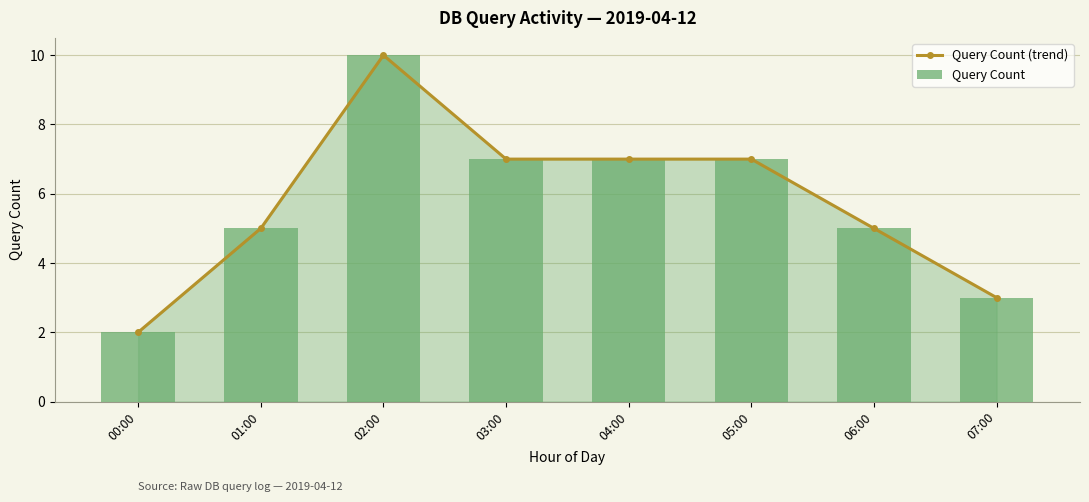

How many Query Count values are between 5 and 7?

5